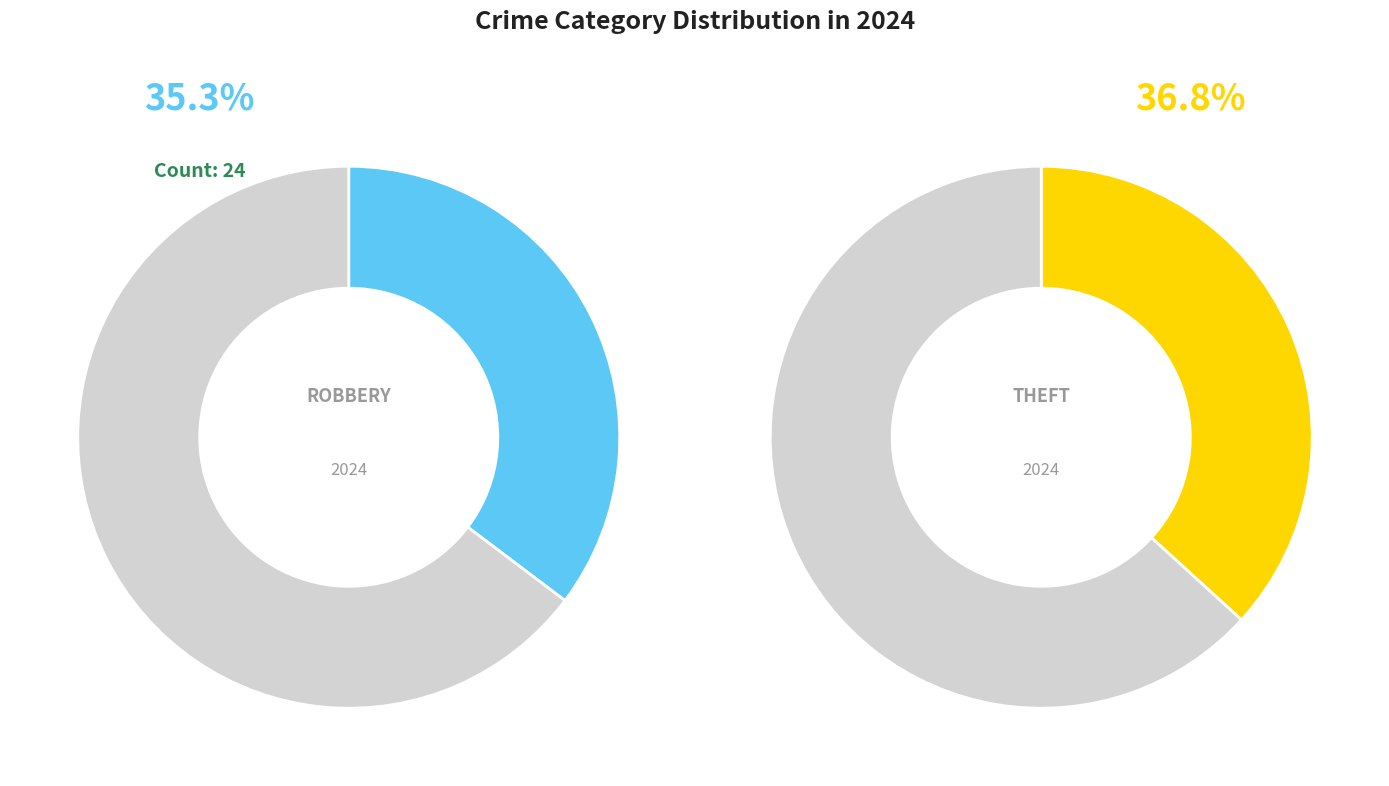

Count the number of slices in the pie.

4